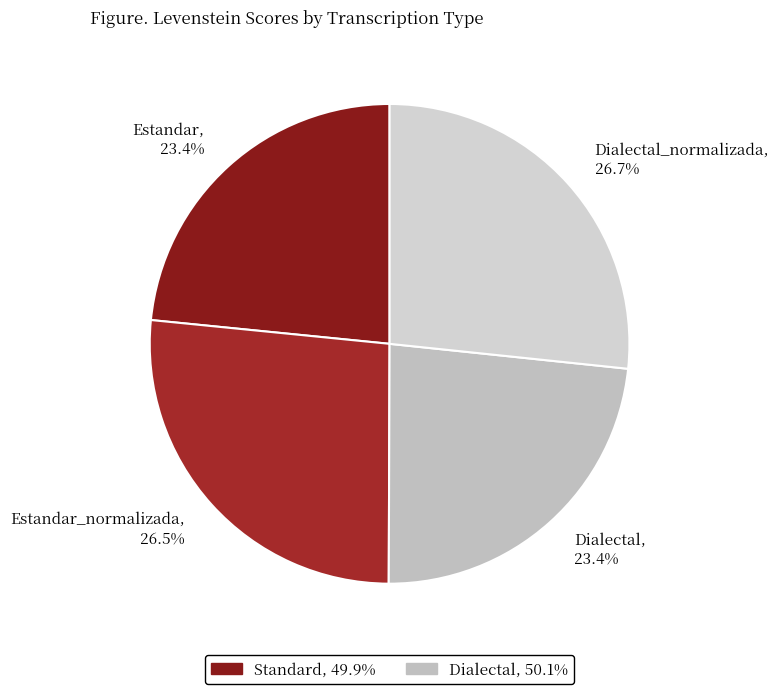

Does any single category account for the majority?

No